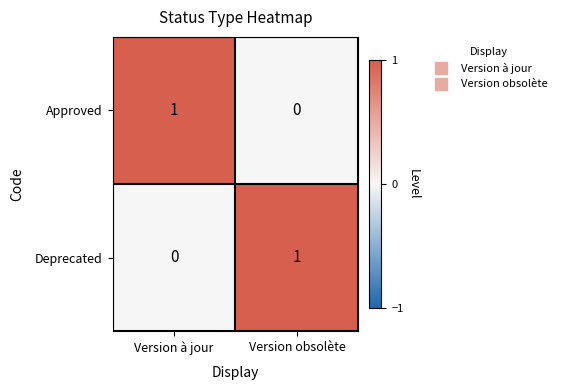

Rank the categories by Deprecated value from highest to lowest.

Version obsolète, Version à jour